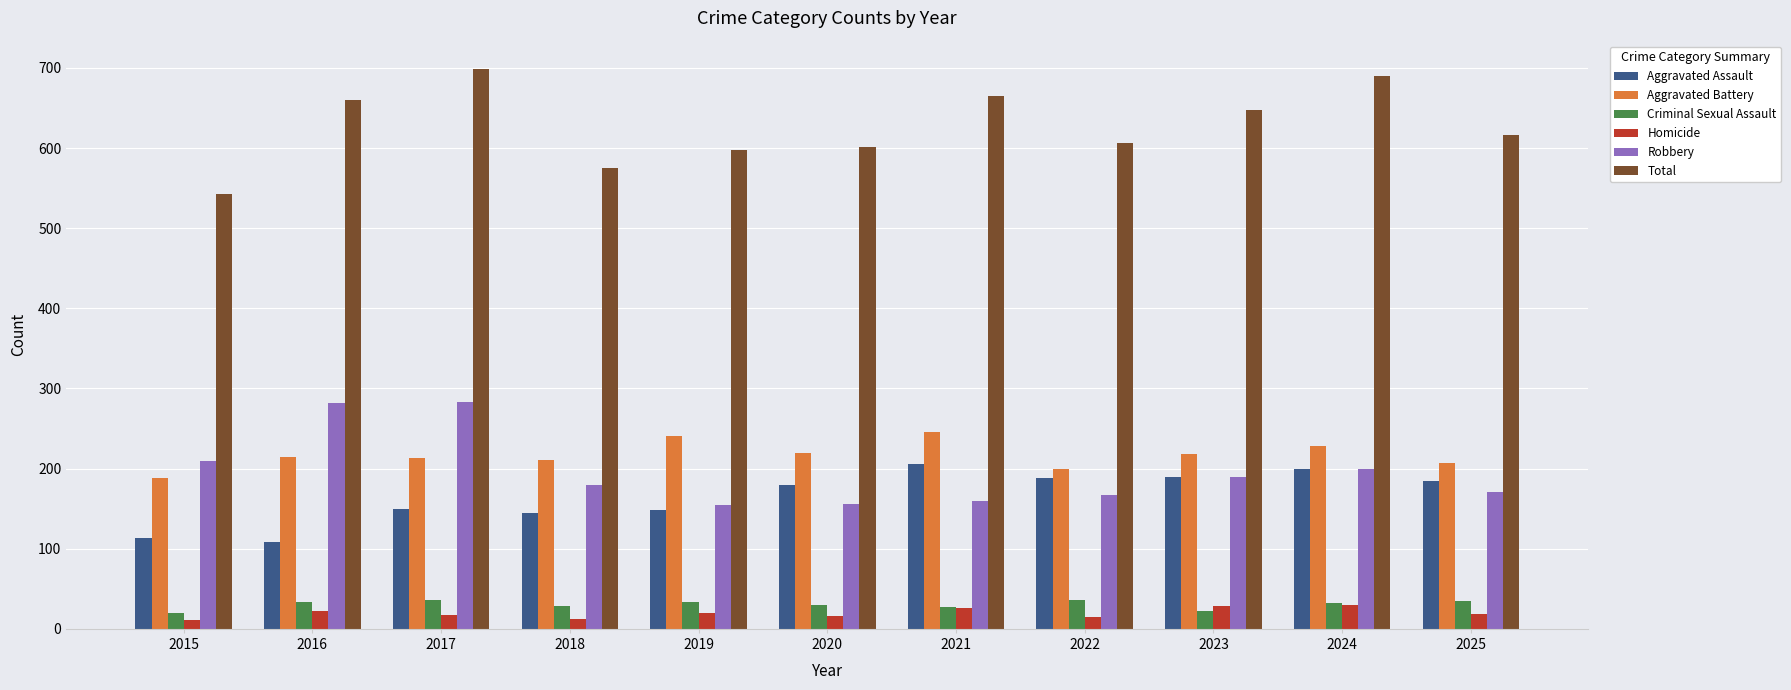

At how many categories does at least one series exceed 296?

11